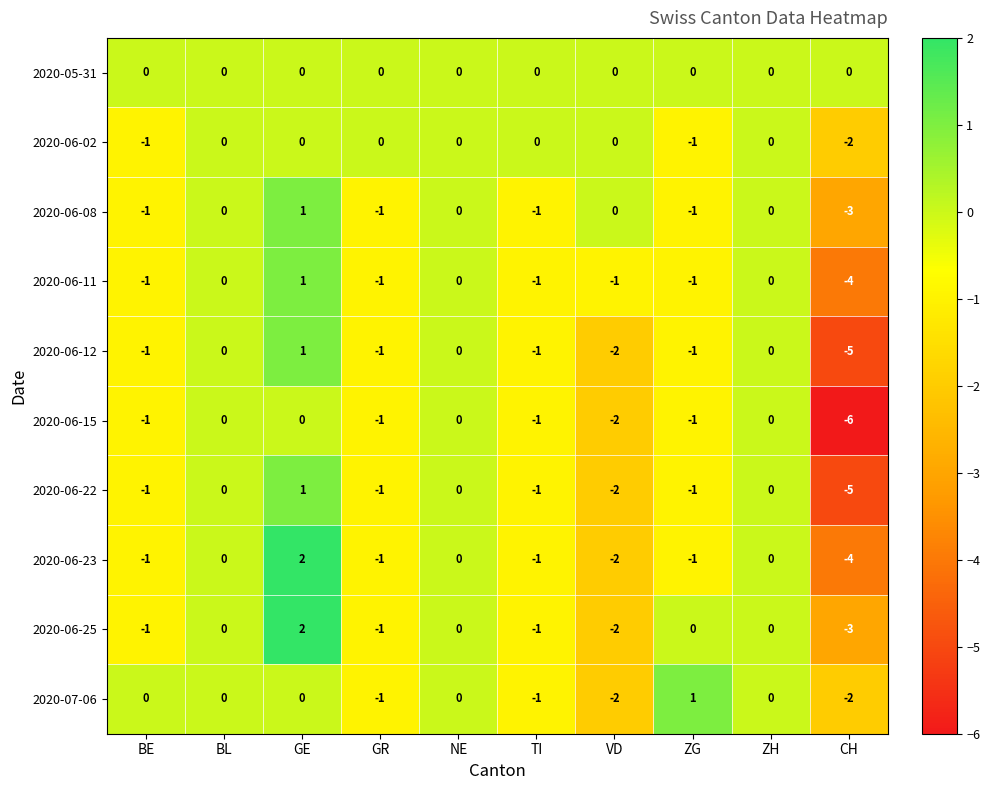

What is the minimum value shown in the chart?

-6